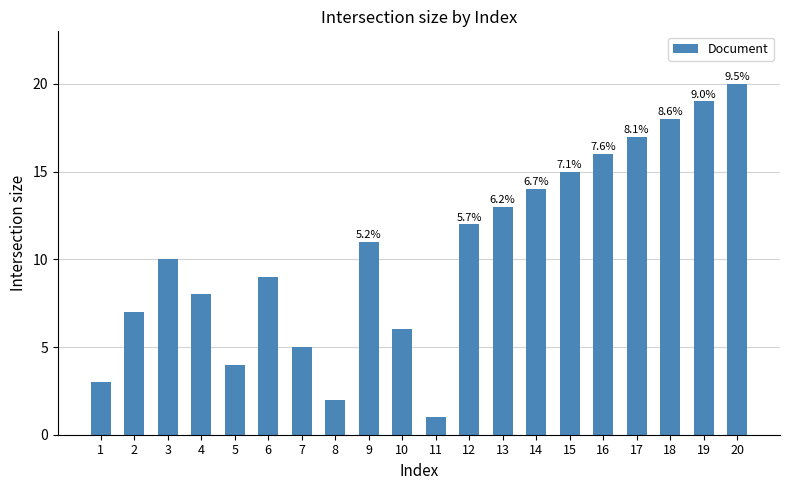

The chart shows a value of 17 at 17. True or false?

True